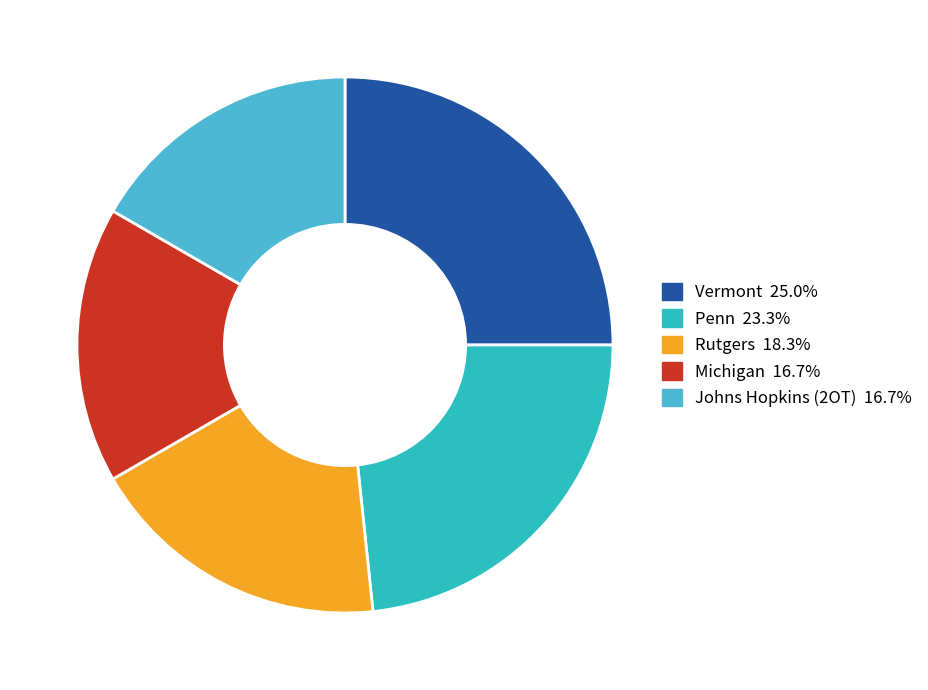

Is there any slice that represents more than half of the pie?

No